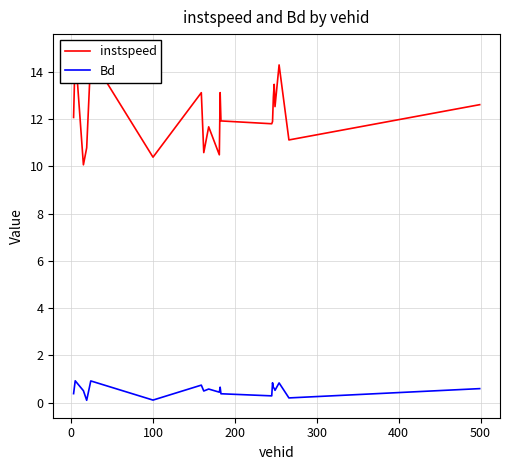

What is the minimum value shown in the chart?

0.1